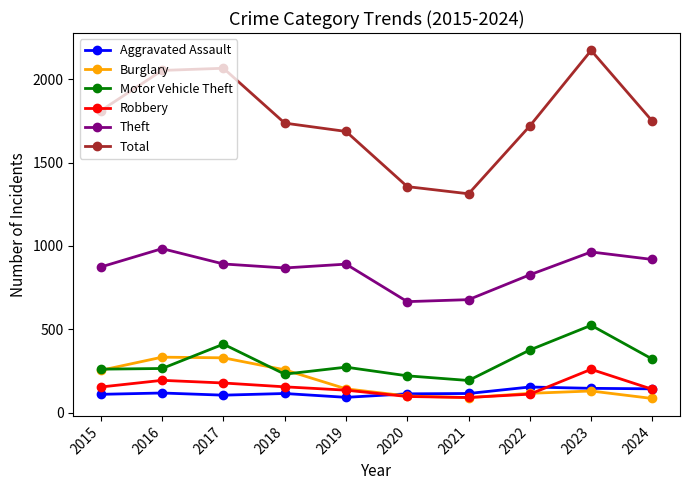

What is the difference between the maximum and second lowest values in the Robbery series?

163